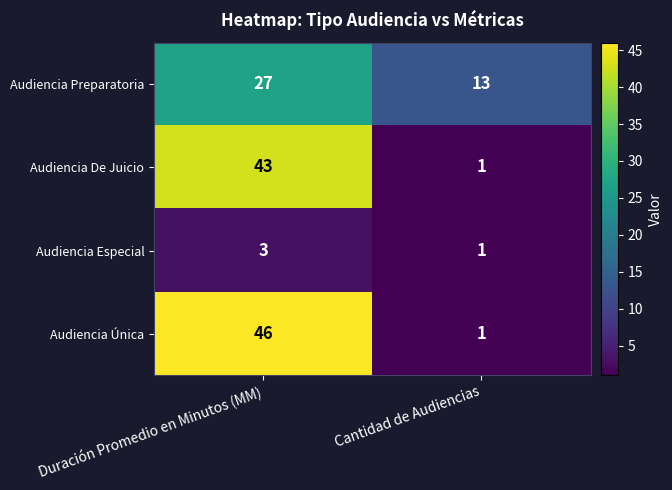

Reading left to right, transcribe all the data shown in this chart.

Audiencia Preparatoria: Duración Promedio en Minutos (MM)=27	Cantidad de Audiencias=13
Audiencia De Juicio: Duración Promedio en Minutos (MM)=43	Cantidad de Audiencias=1
Audiencia Especial: Duración Promedio en Minutos (MM)=3	Cantidad de Audiencias=1
Audiencia Única: Duración Promedio en Minutos (MM)=46	Cantidad de Audiencias=1